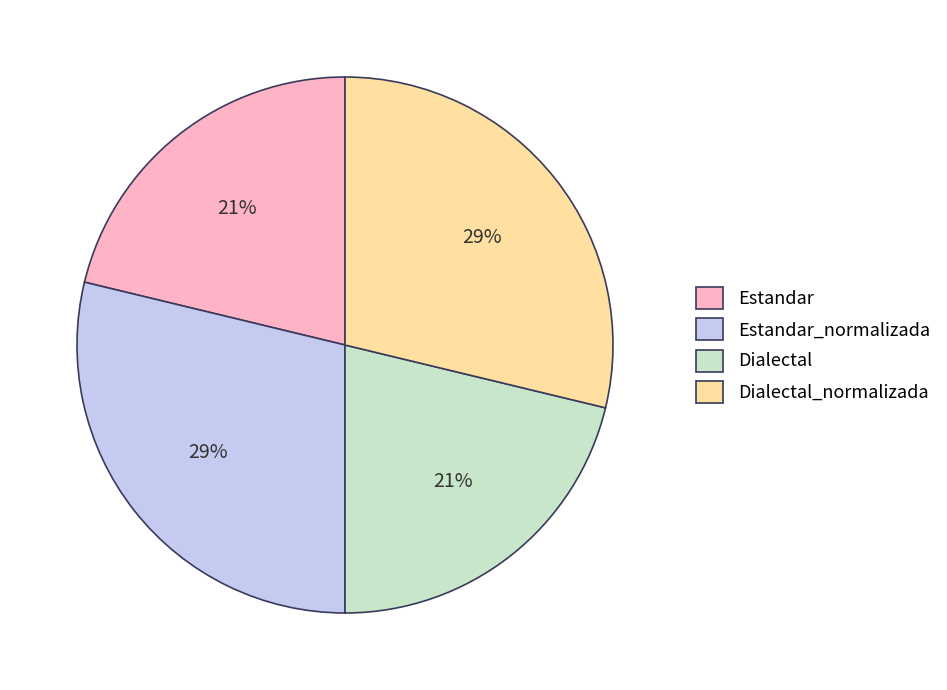

Do Estandar and Dialectal together represent more than half of the pie?

No